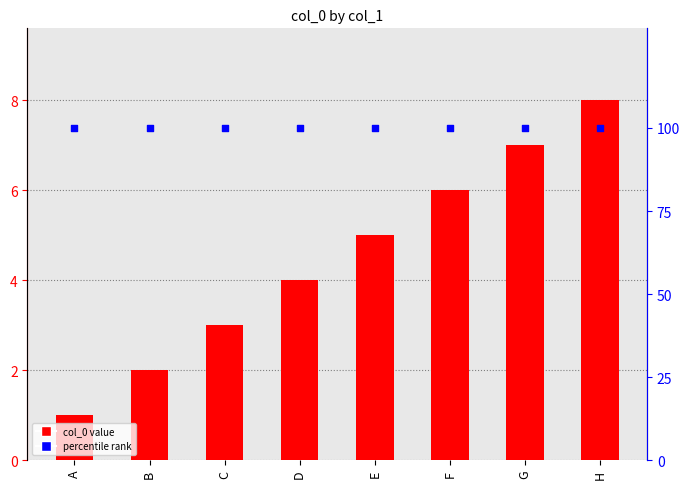

Which series contains the highest Y value?

percentile rank